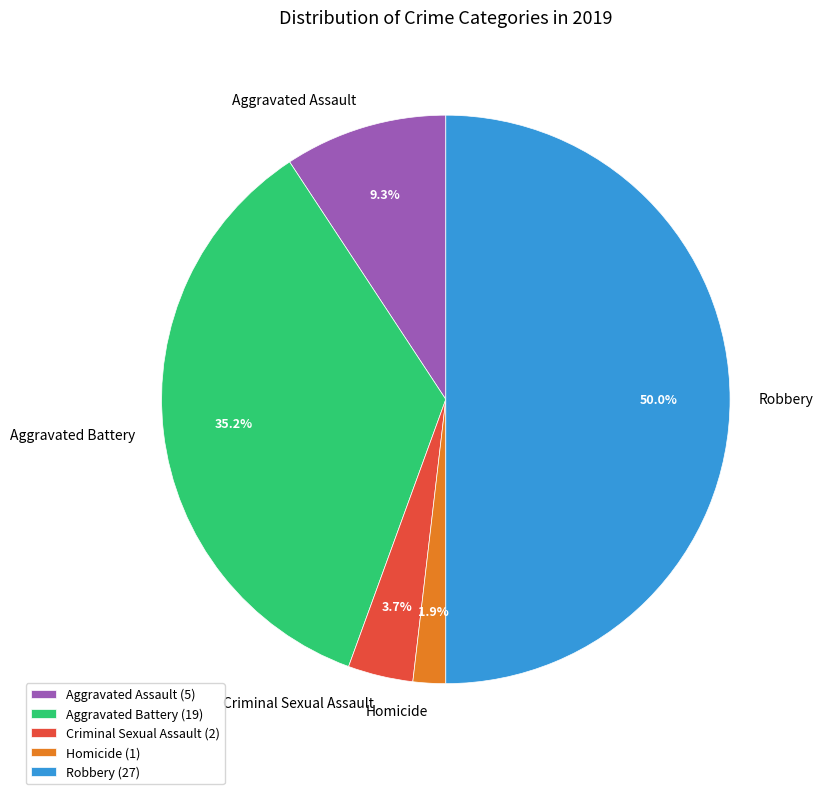

Approximately how many times larger is the value at Aggravated Assault compared to Aggravated Battery?

0.3